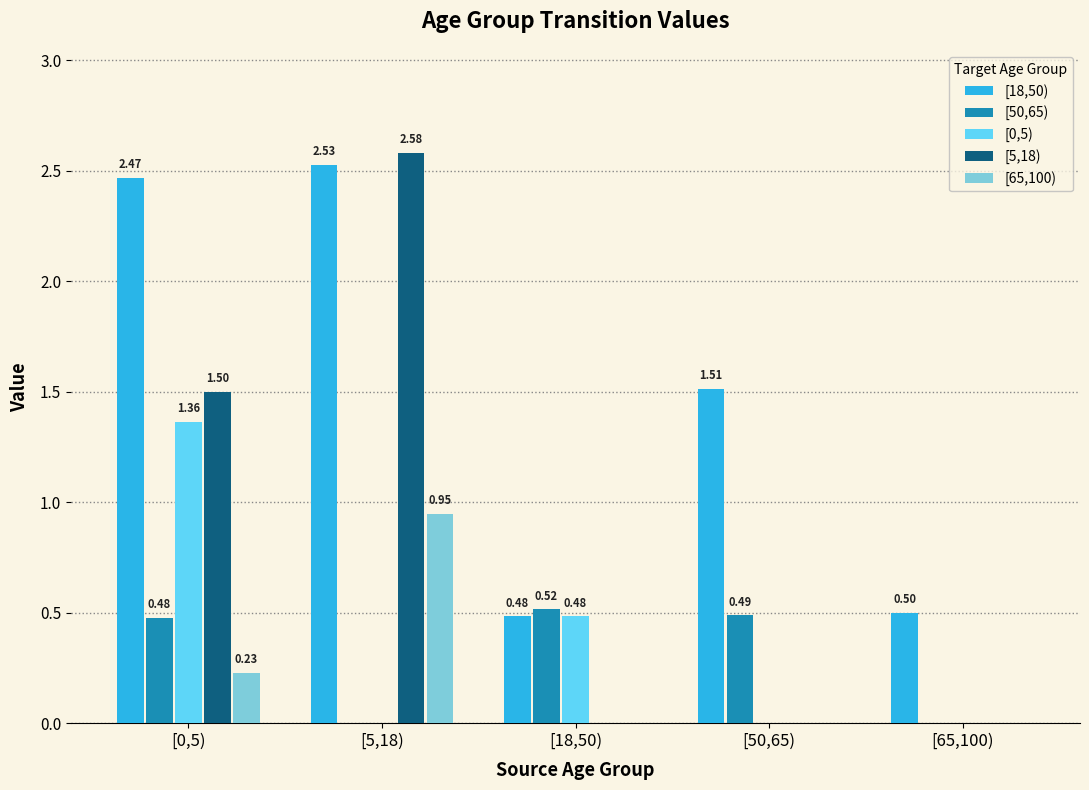

What is the average value of the [5,18) series?

0.8